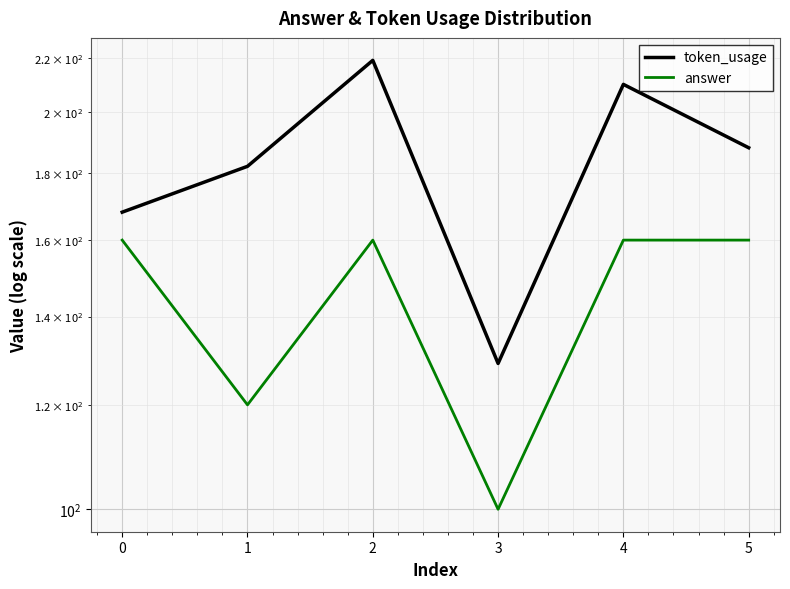

Where is answer nearest to the value 130?

1